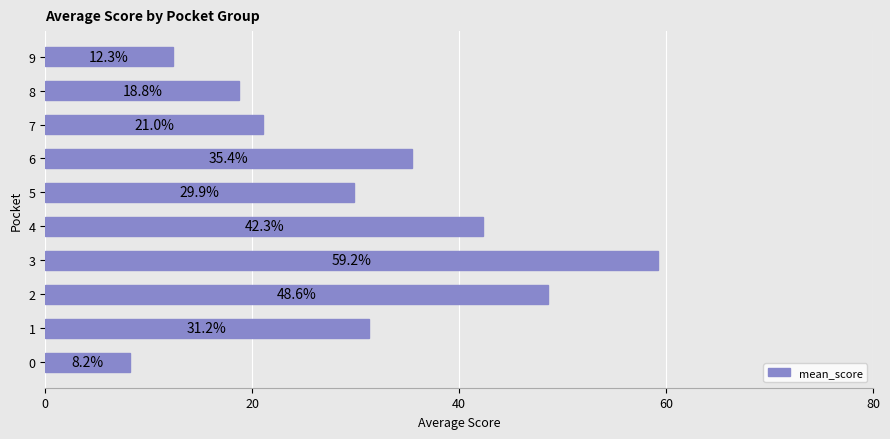

Does the chart contain any negative values?

No